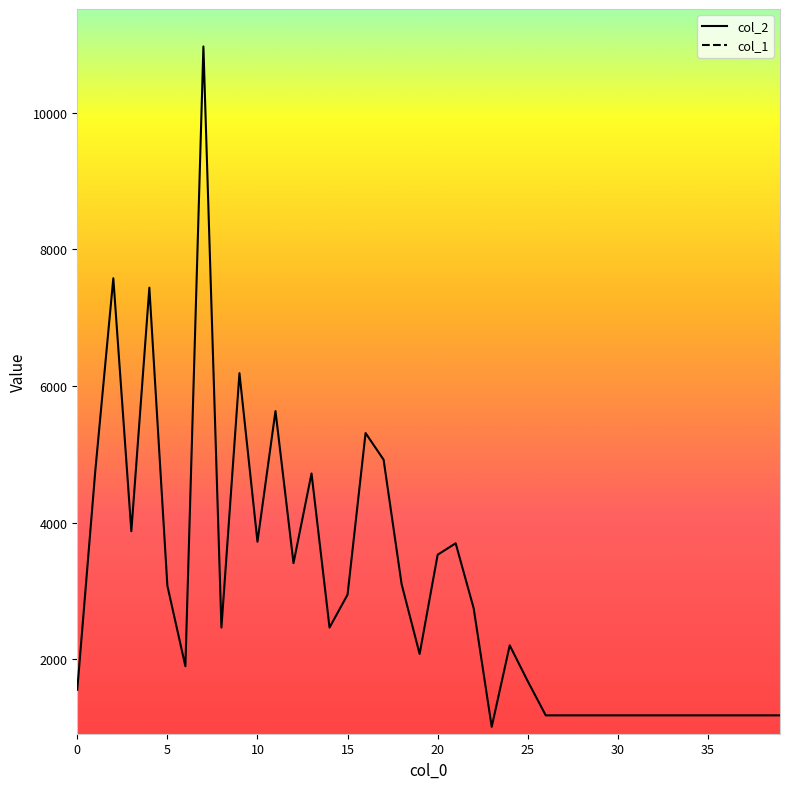

True or false: col_1 has a value of 33 at 21.

True